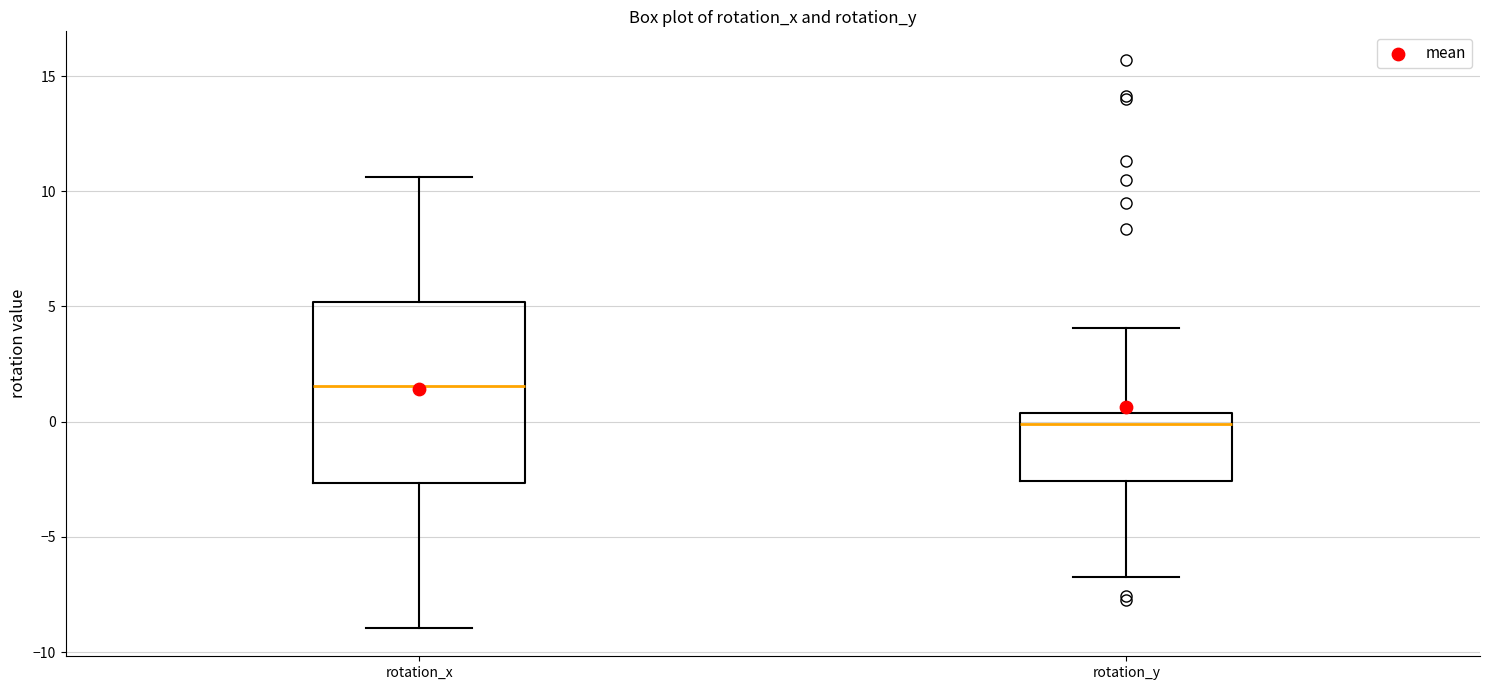

Reading left to right, read every box against the y-axis: the position of its median line, the range the box covers, and the ends of its whiskers. The values are not printed on the chart, so give them approximately, as read against the axis.

rotation_x: median 1.5, box -2.5 to 5.0, whiskers -9.0 to 10.5
rotation_y: median 0.0, box -2.5 to 0.5, whiskers -6.5 to 4.0